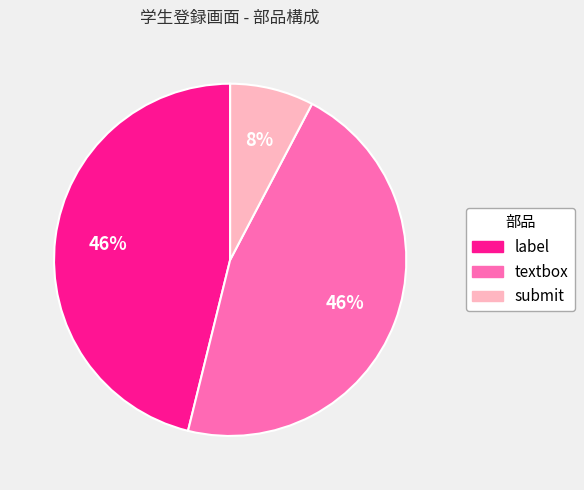

How many slices are in this pie chart?

3